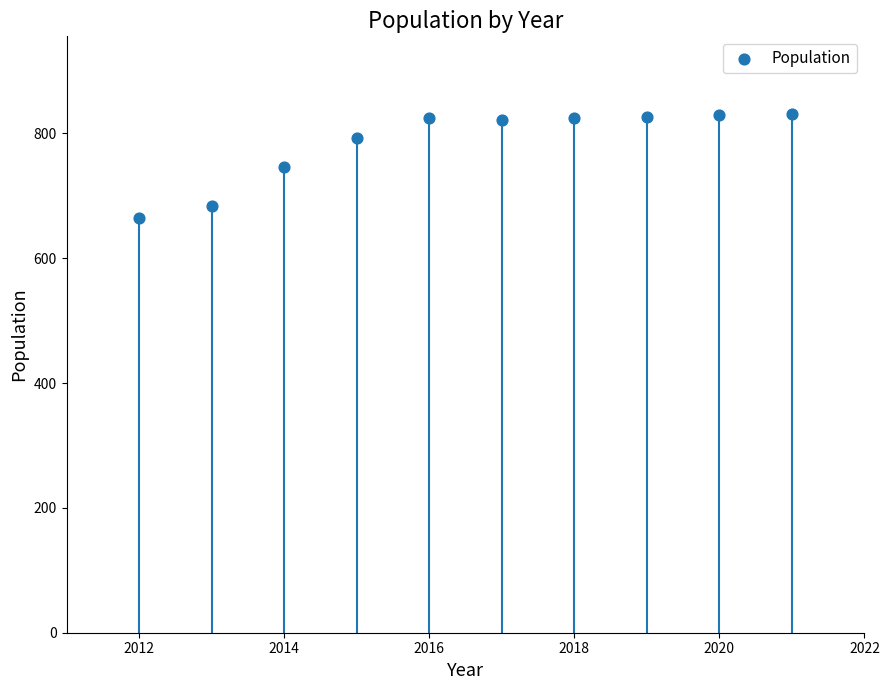

What is the range of Y values (max minus min)?

167